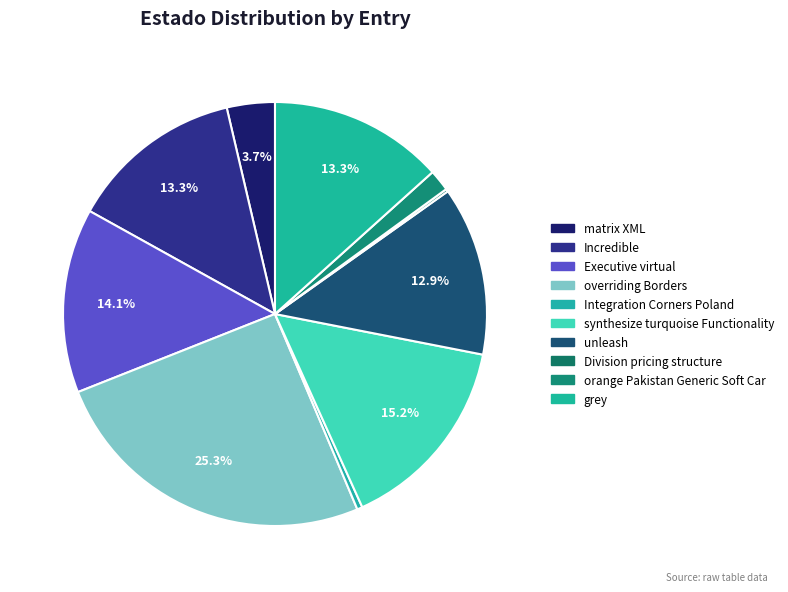

How many segments does this pie chart have?

10